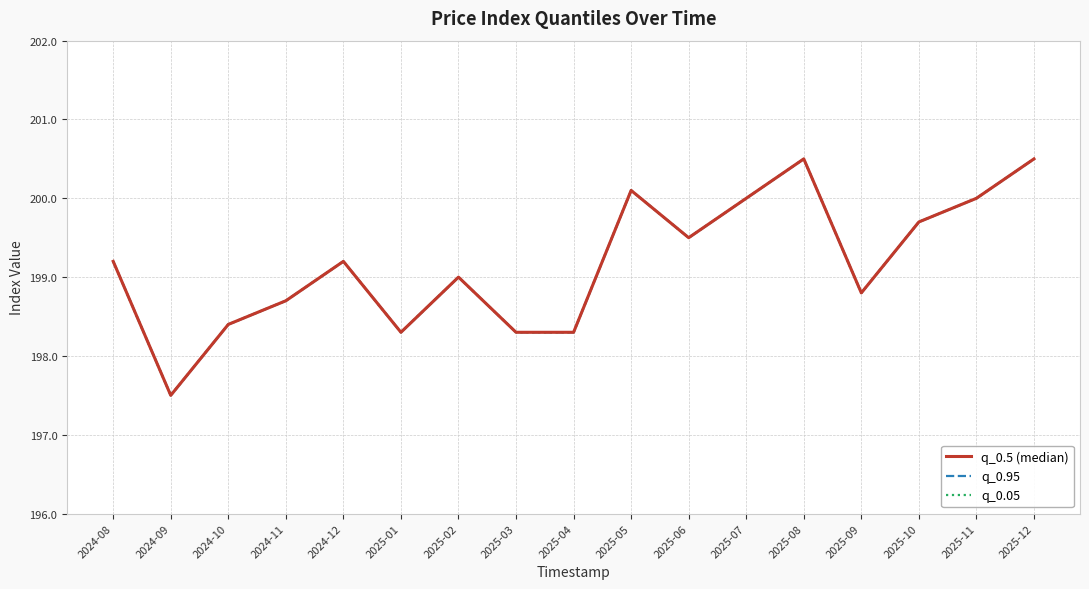

What is the average value of the q_0.95 series?

199.2